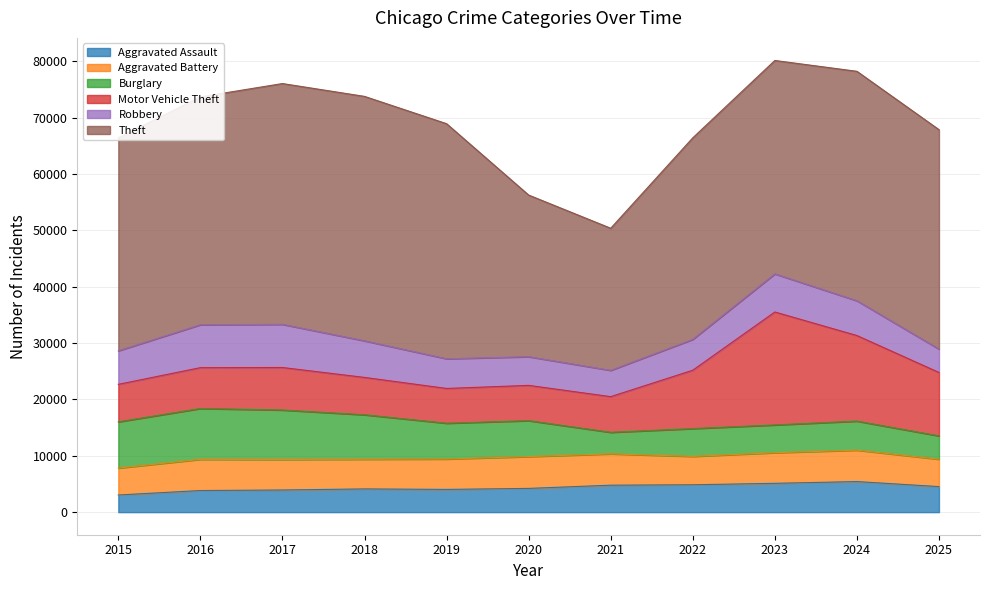

Where is Robbery nearest to the value 5899?

2015